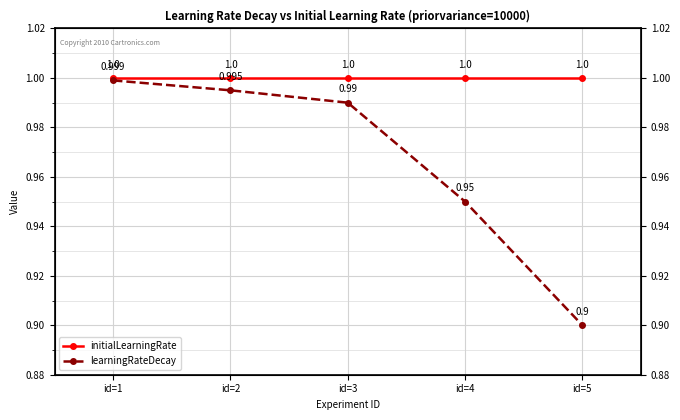

What is the greatest value displayed?

1.0